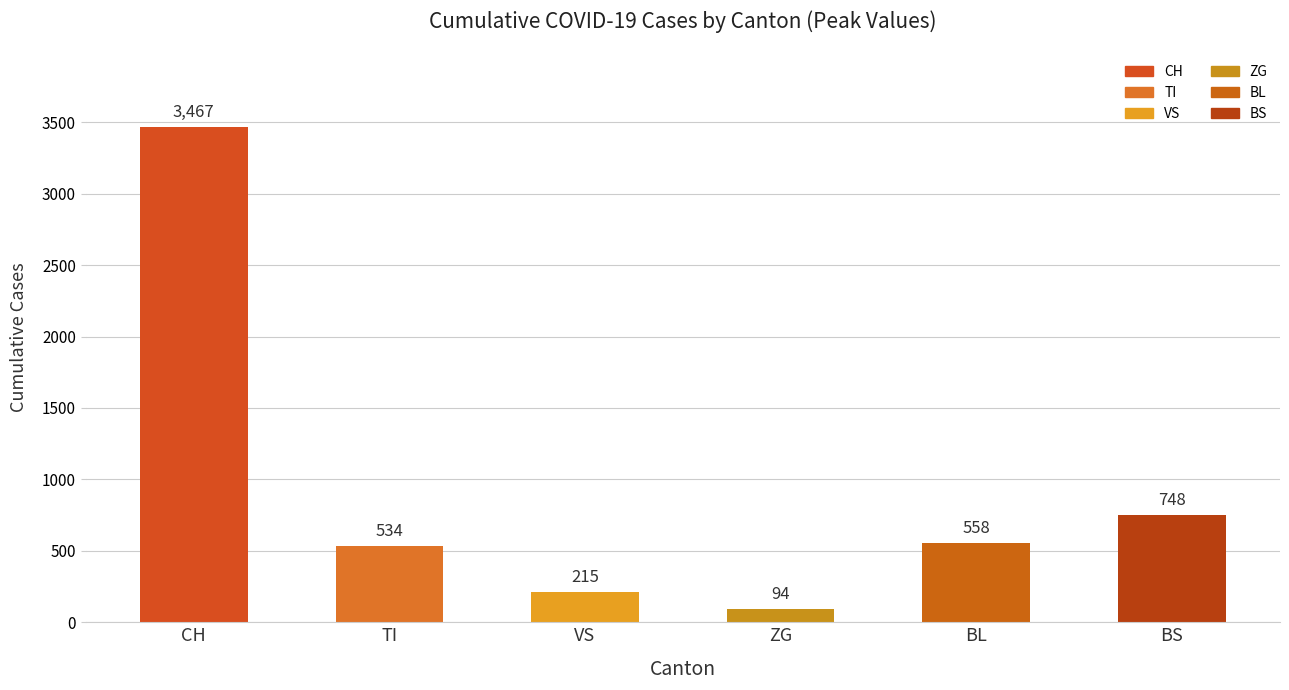

Reading left to right, transcribe all the data shown in this chart.

CH=3467	TI=534	VS=215	ZG=94	BL=558	BS=748